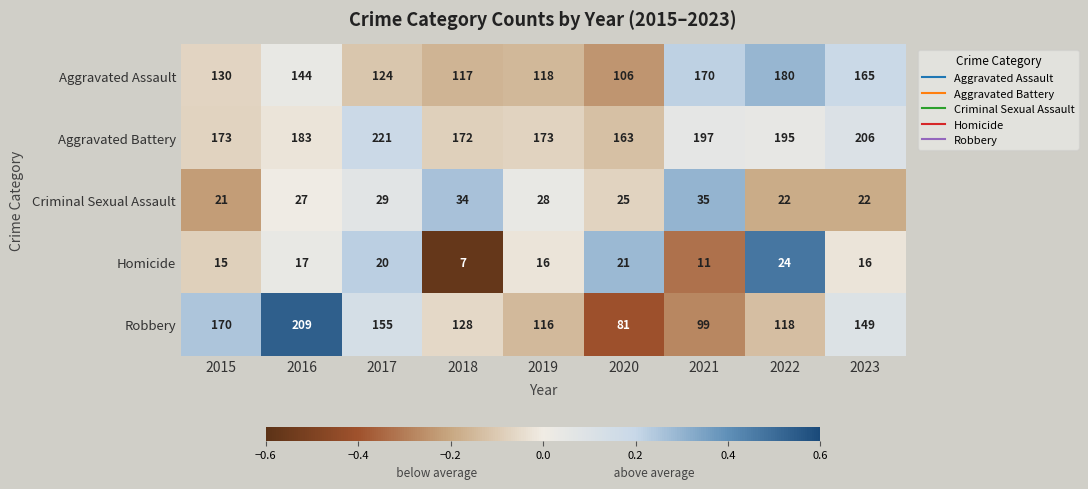

The value of Homicide at 2017 is 11. True or false?

False